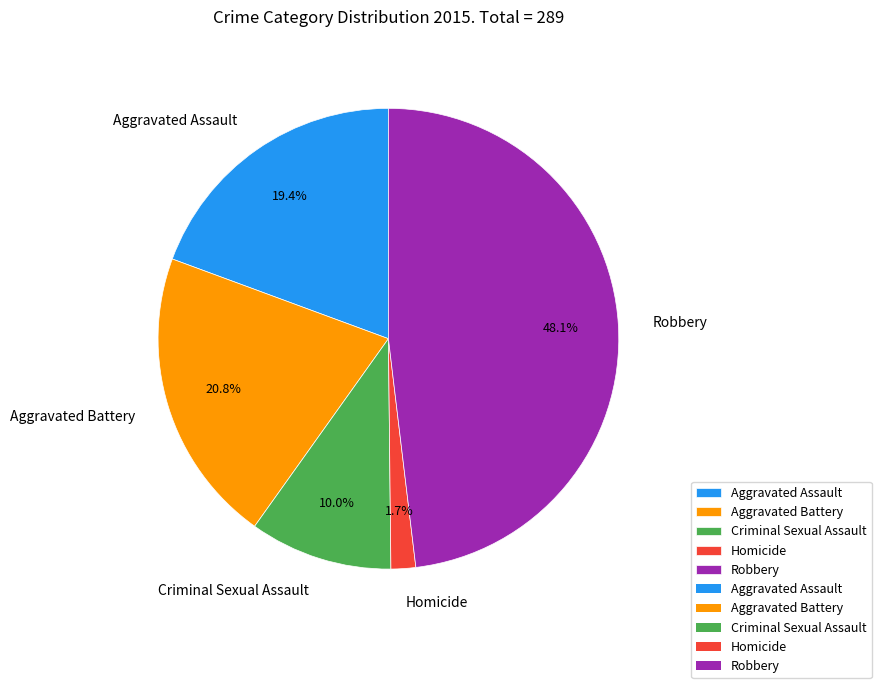

To the nearest percent, what portion does Robbery represent?

48%